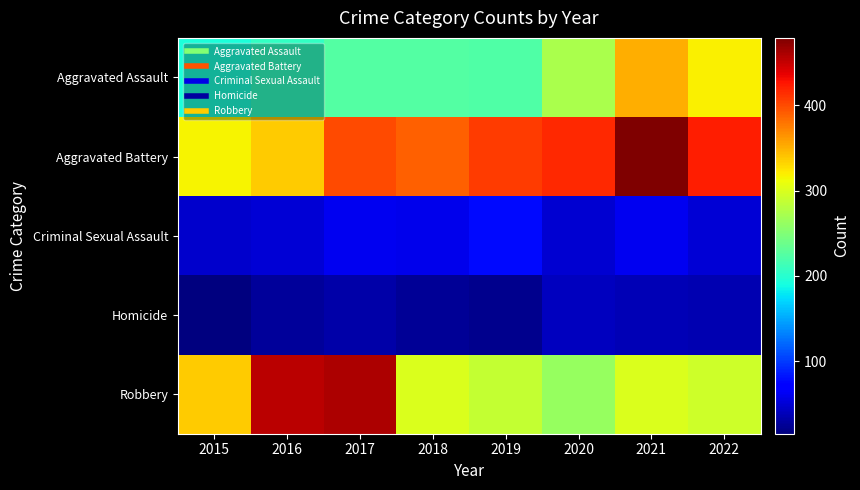

How many categories are shown in the chart?

8